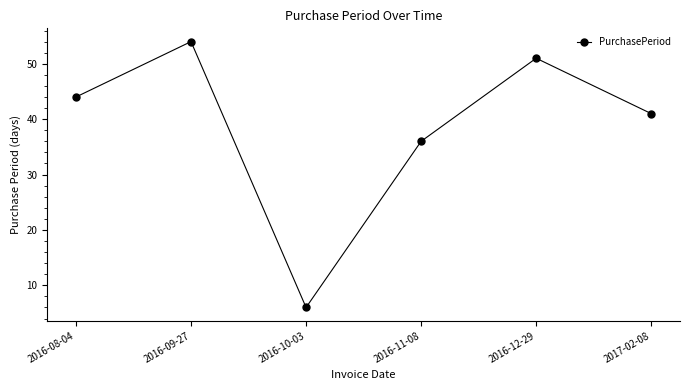

The value at 2016-08-04 is 44. True or false?

True